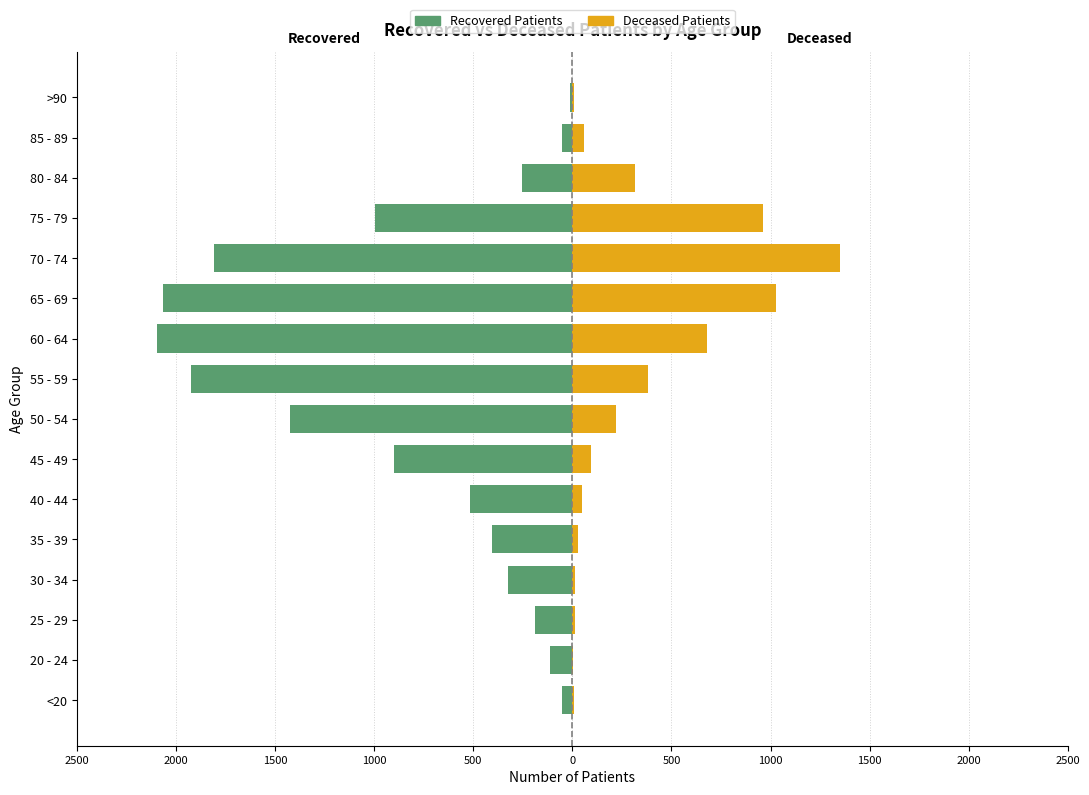

What is the value of the recovered_patients bar at the 2nd from the left?

-113